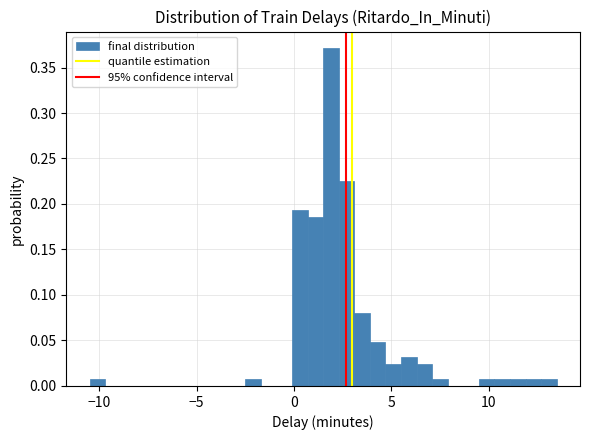

Around what value on the x-axis is the tallest bar? Give the approximate position of its centre, as read against the axis.

2.0